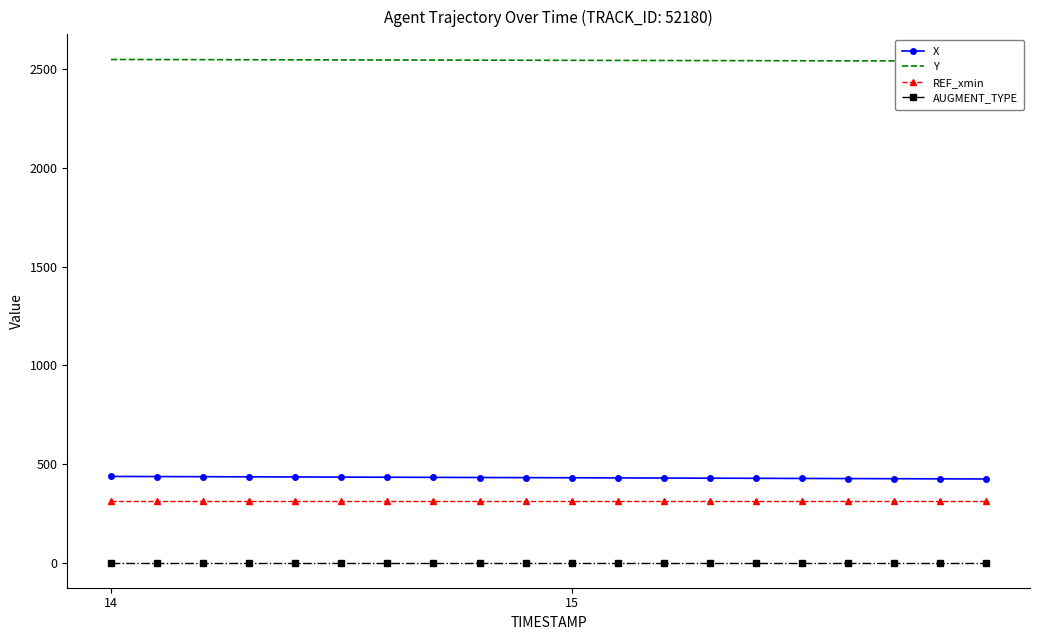

True or false: AUGMENT_TYPE and X cross at least once.

False